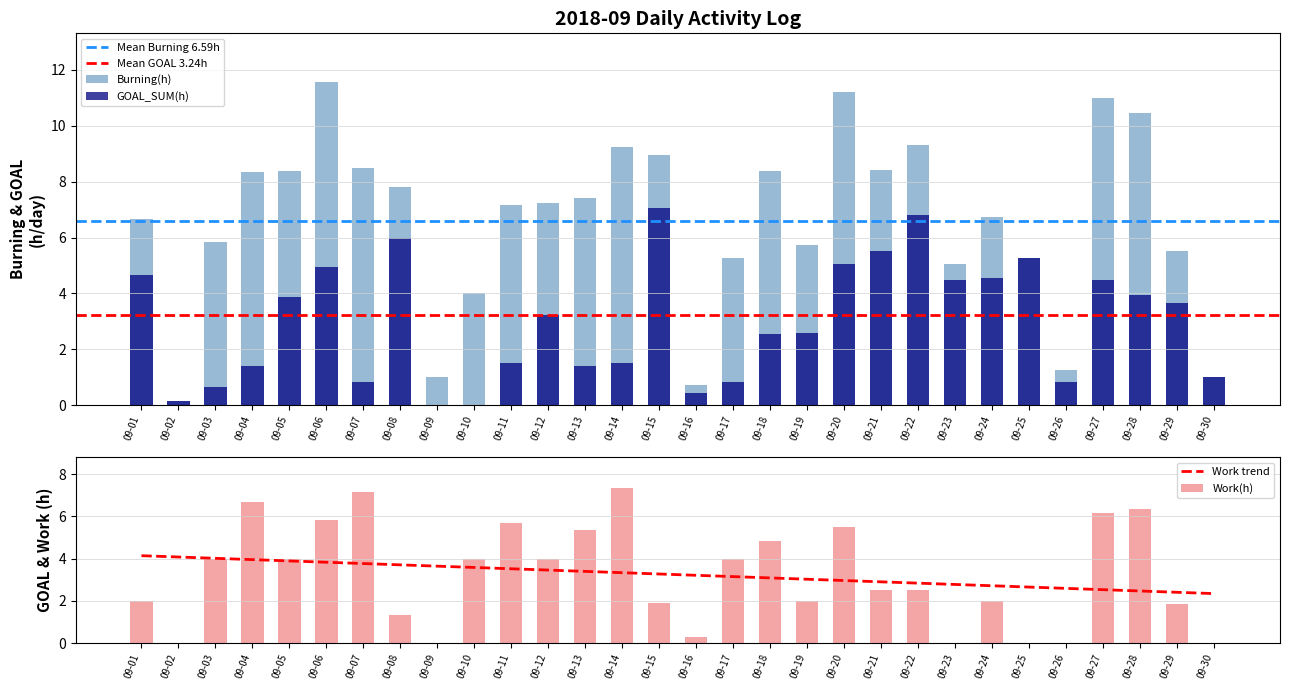

Rank the series by their maximum value, from lowest to highest.

GOAL_SUM(h), Work(h), Burning(h)